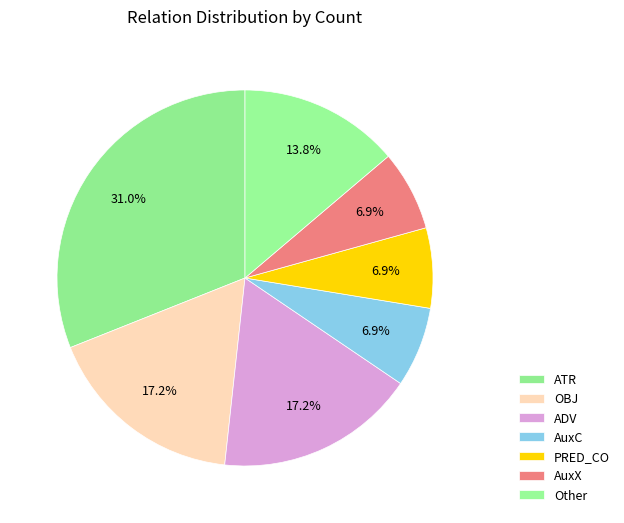

How many segments does this pie chart have?

7